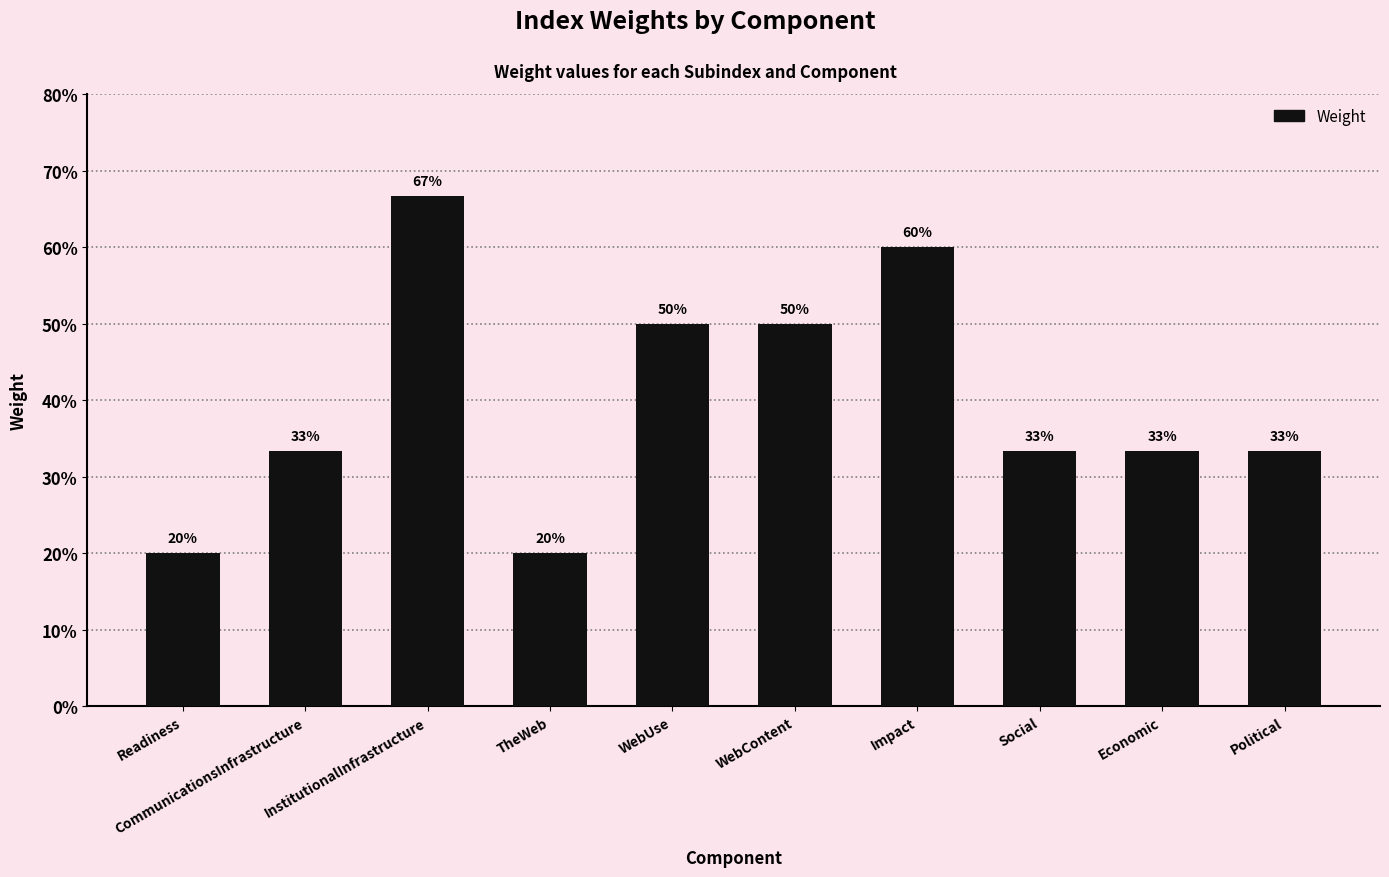

Are the bars horizontal?

No